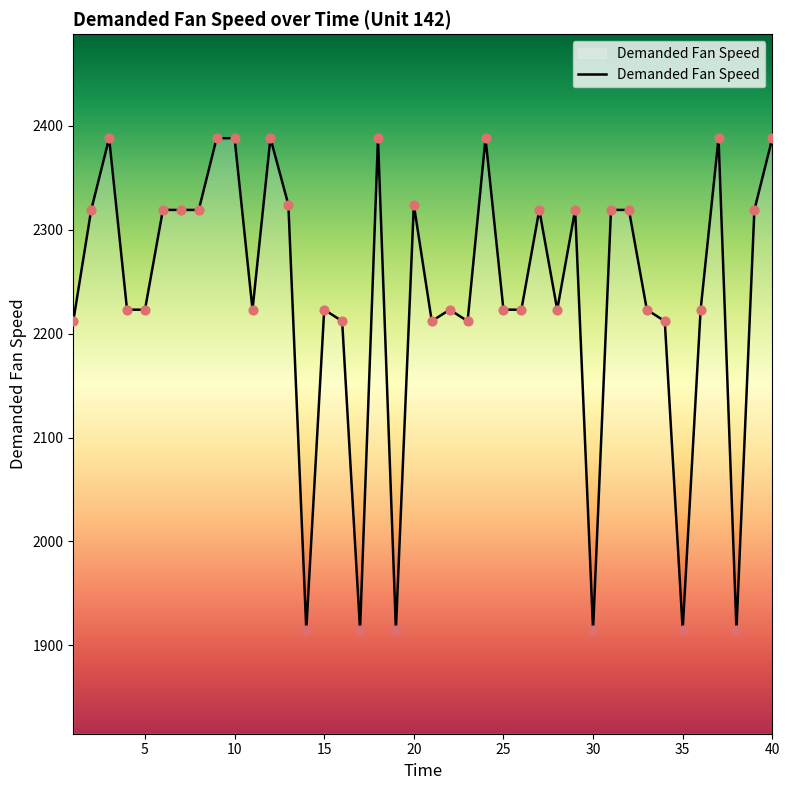

What is the difference between the maximum and minimum values?

473